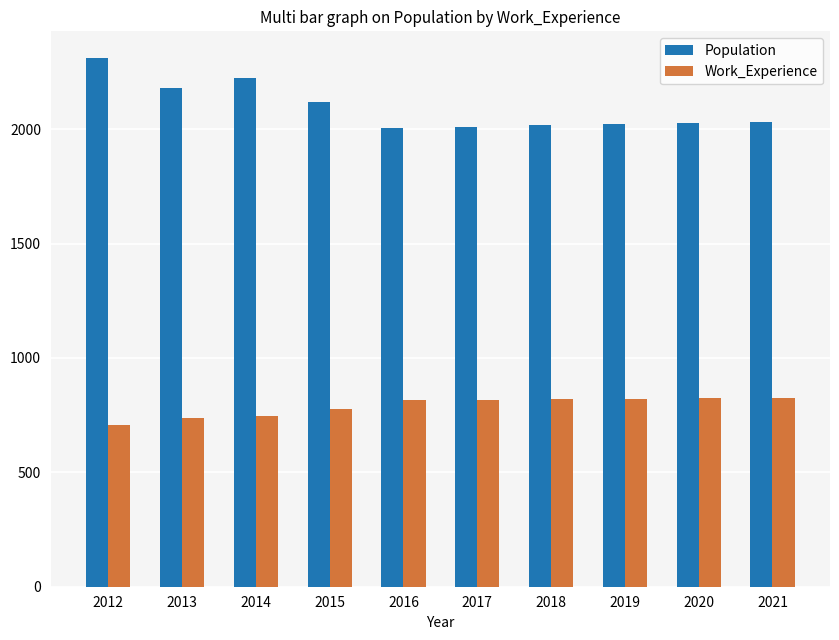

Are the bars horizontal?

No